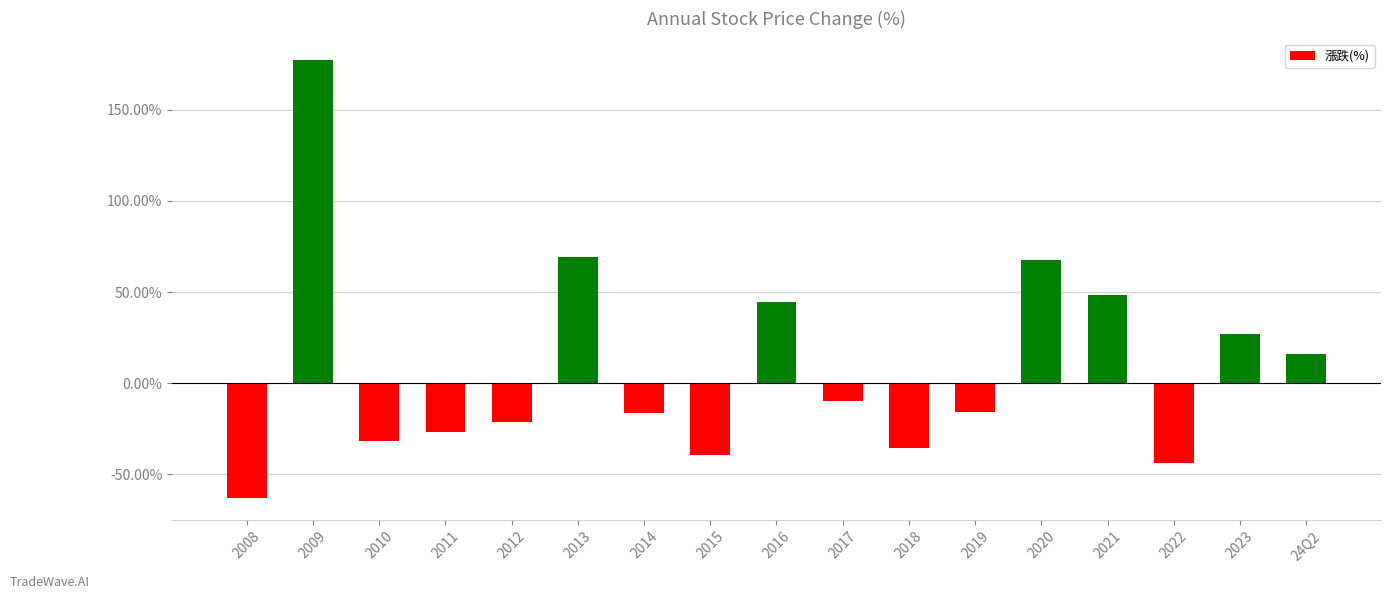

What is the value of the 16th bar from the left?

27.1